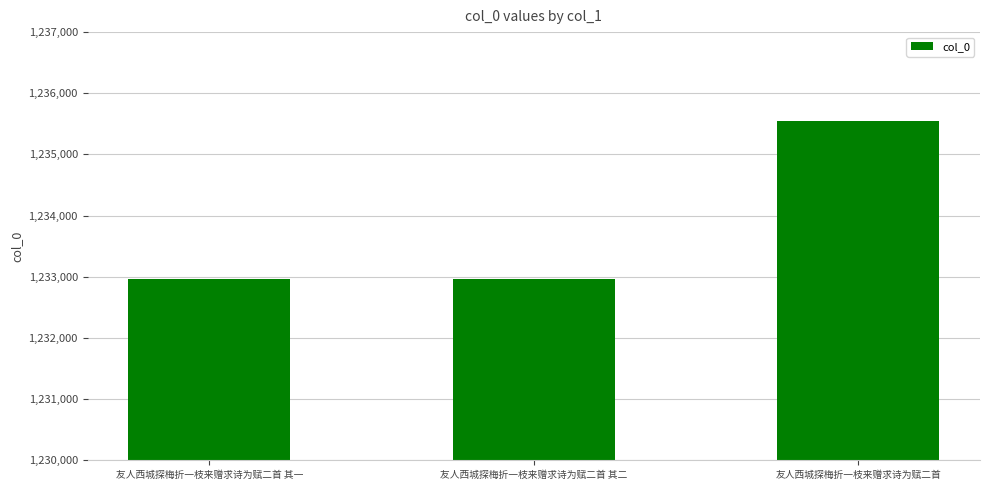

At which label is the value closest to 1234251?

友人西城探梅折一枝来赠求诗为赋二首 其二